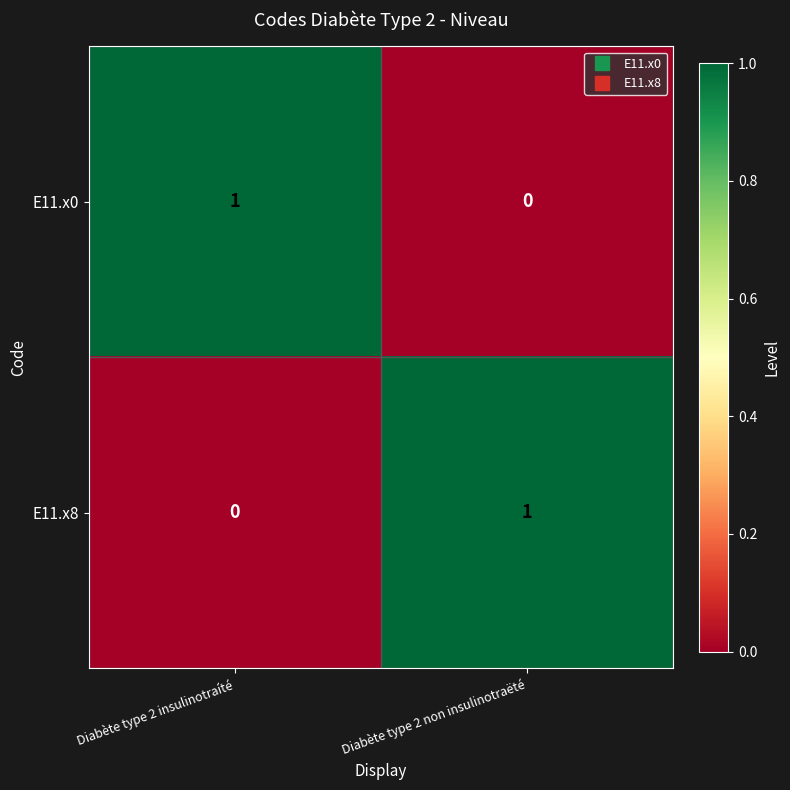

Rank the series at Diabète type 2 non insulinotraëté from lowest to highest value.

E11.x0, E11.x8